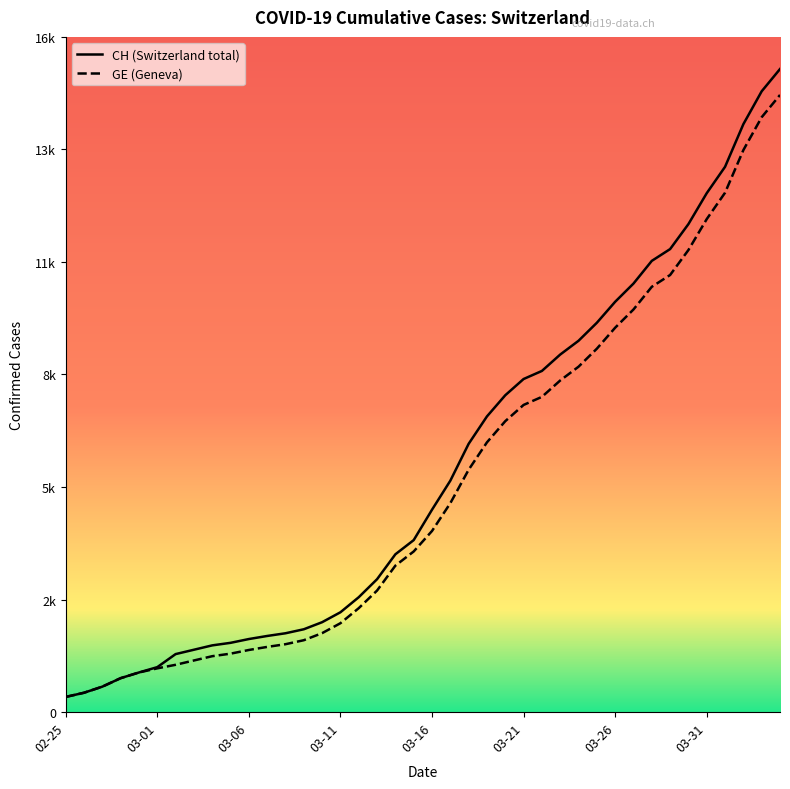

What is the difference between the highest and lowest values at 2020-03-13?

281